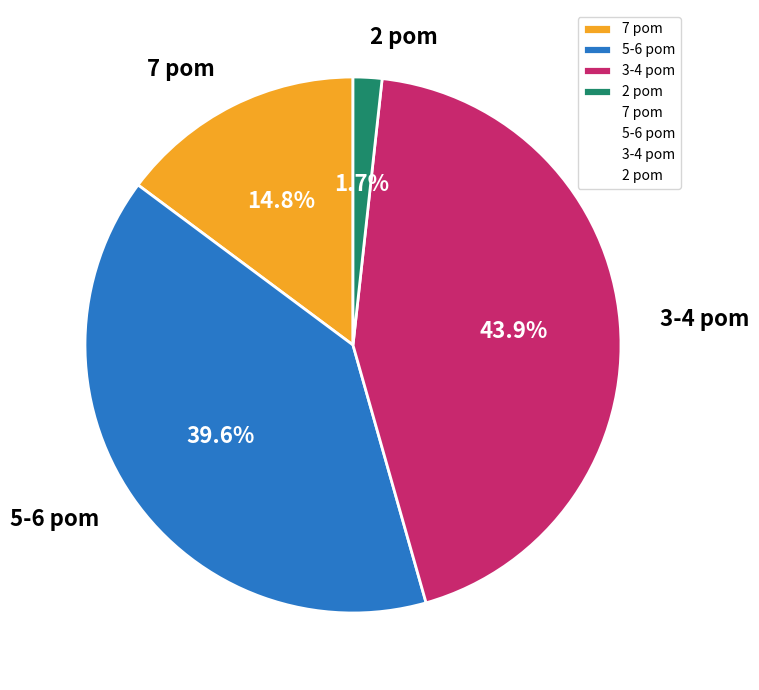

Combined, do 3-4 pom and 7 pom account for over 50%?

Yes